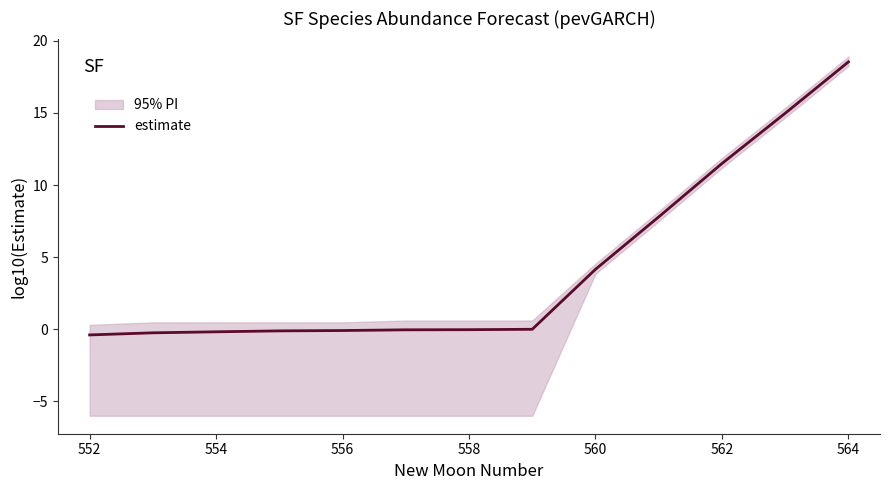

Does the chart display data point markers on the line(s)?

No